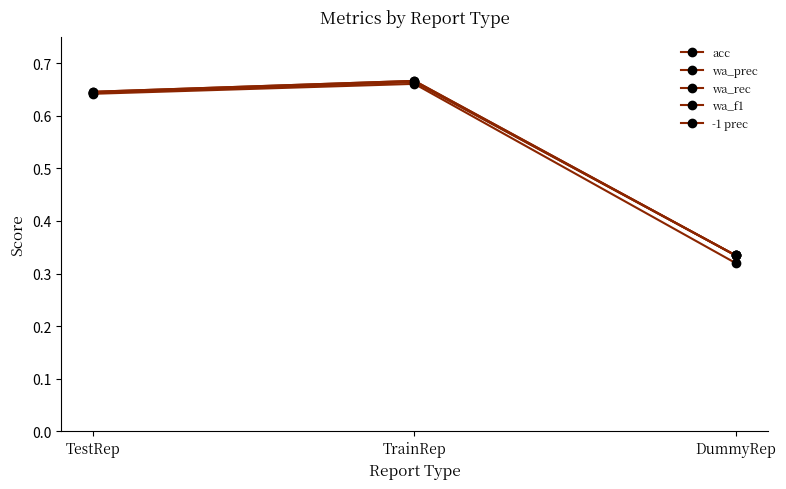

What is the label of the 3rd point from the right?

TestRep